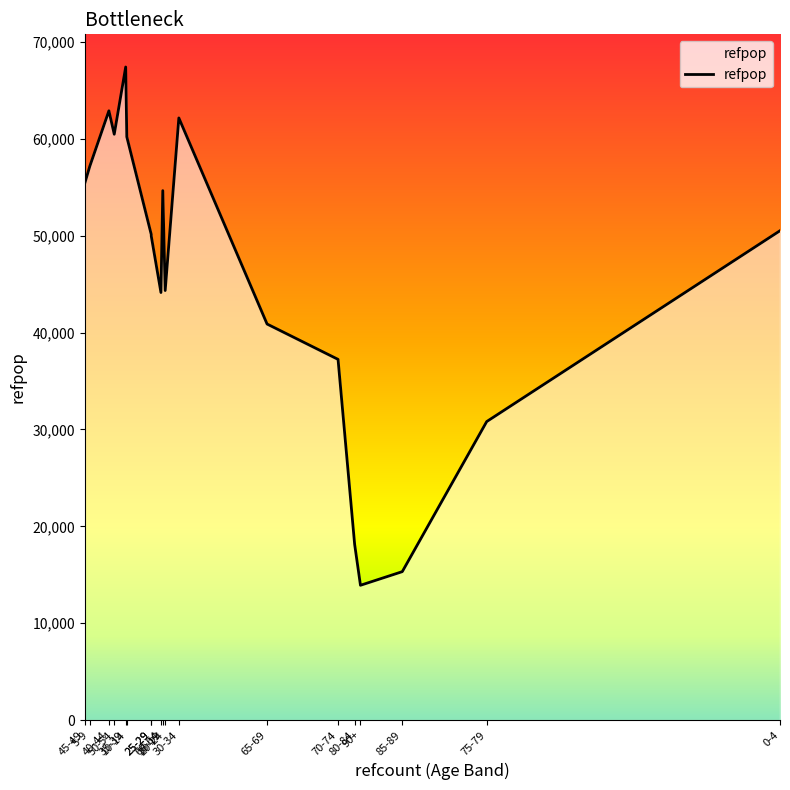

What is the label of the 7th point from the right?

65-69